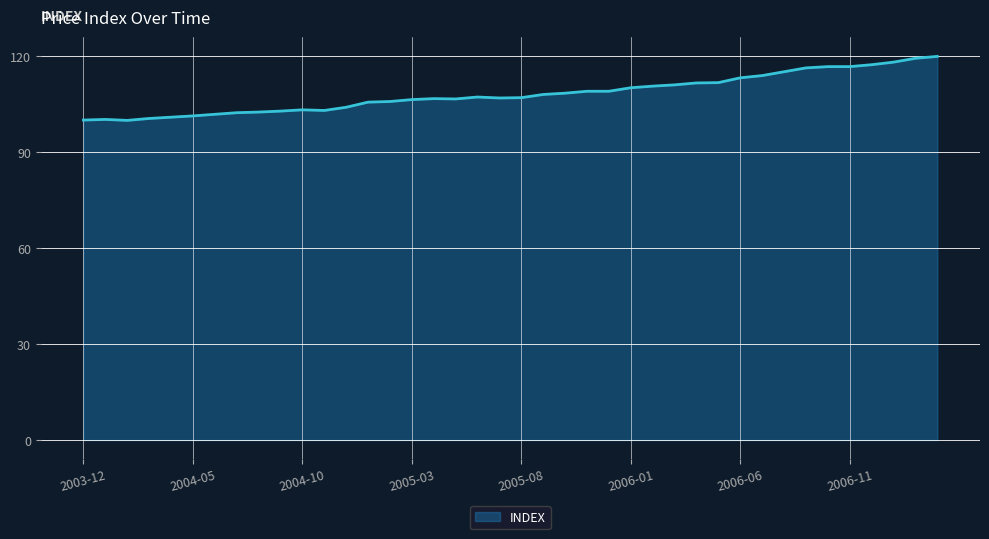

What is the smallest value displayed?

99.9